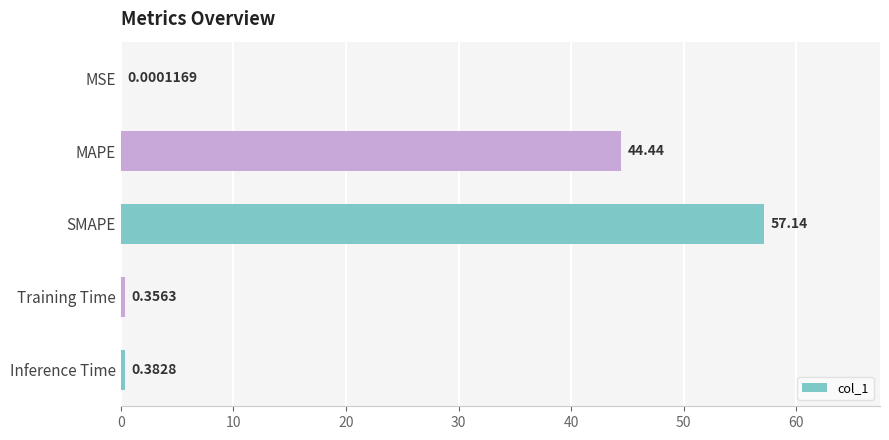

Where is the data nearest to the value 28?

MAPE